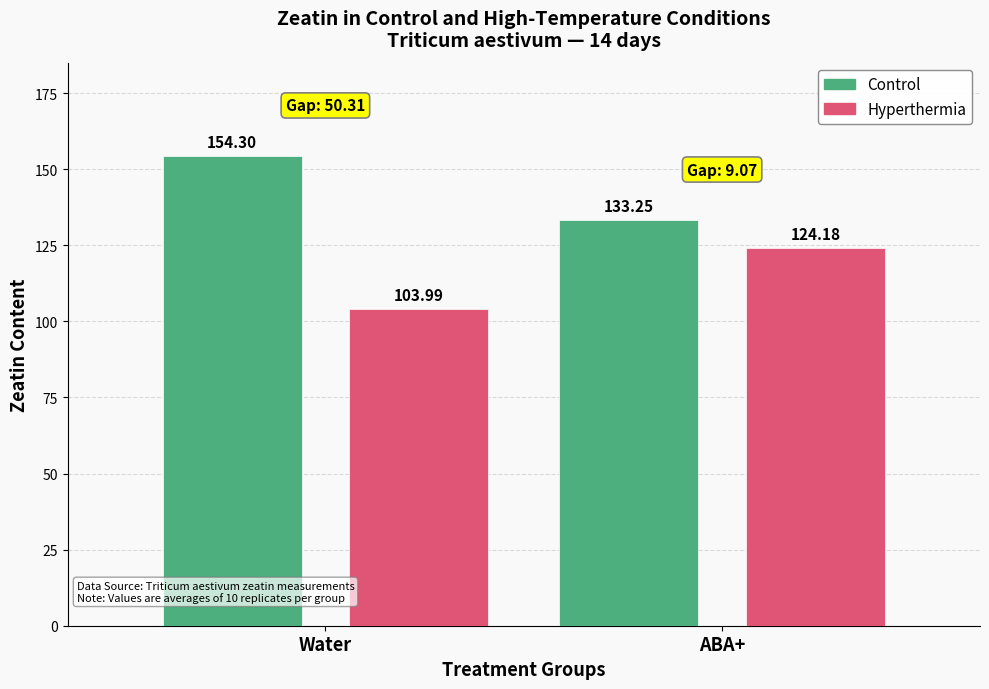

How many data points does each series have?

2